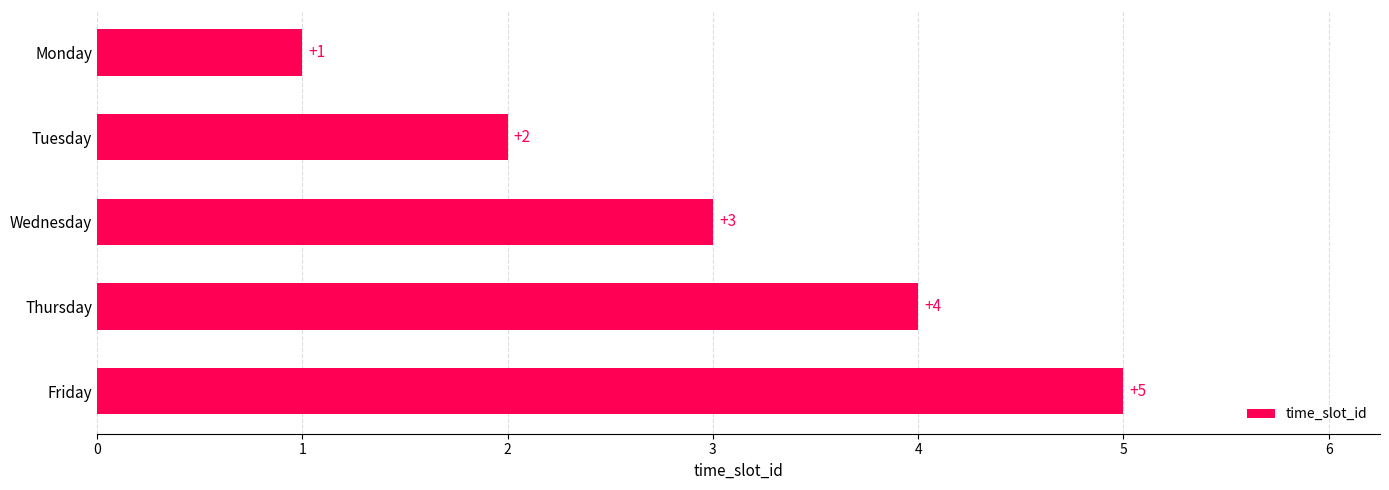

List the labels in order of value, largest first.

Friday, Thursday, Wednesday, Tuesday, Monday